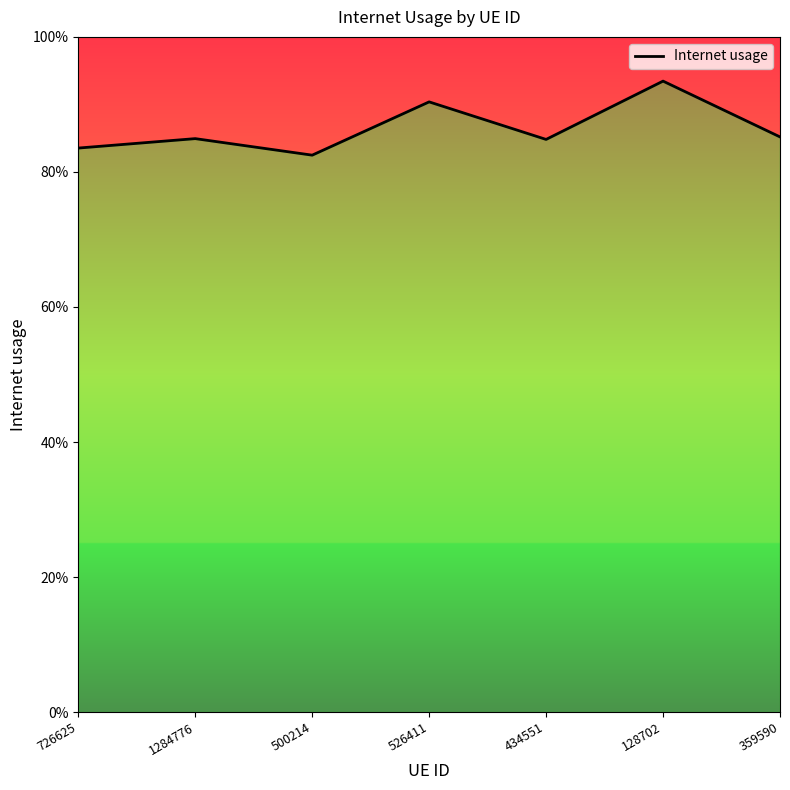

Which category has the highest value across all series?

128702